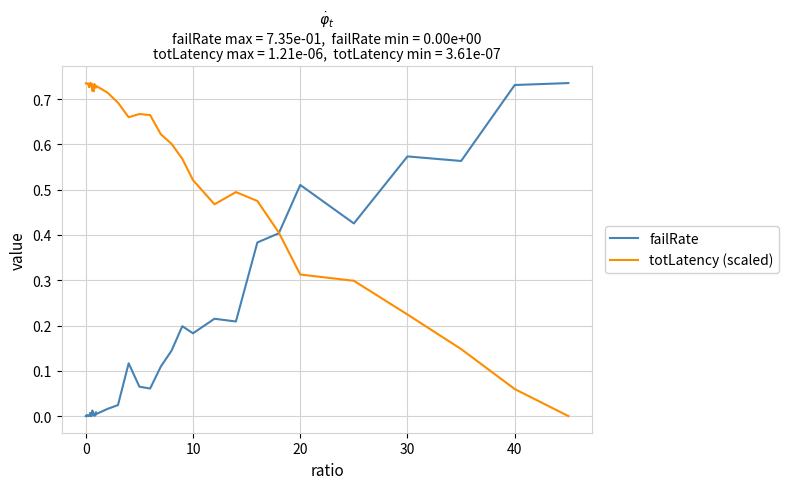

Rank the series by their average value, from lowest to highest.

failRate, totLatency (scaled)